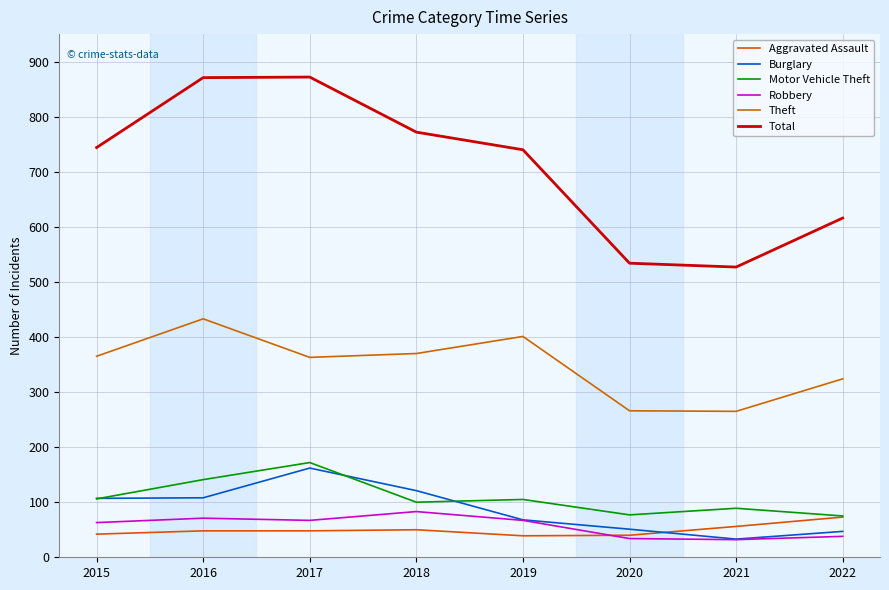

What are all the series names shown in the legend?

Aggravated Assault, Burglary, Motor Vehicle Theft, Robbery, Theft, Total